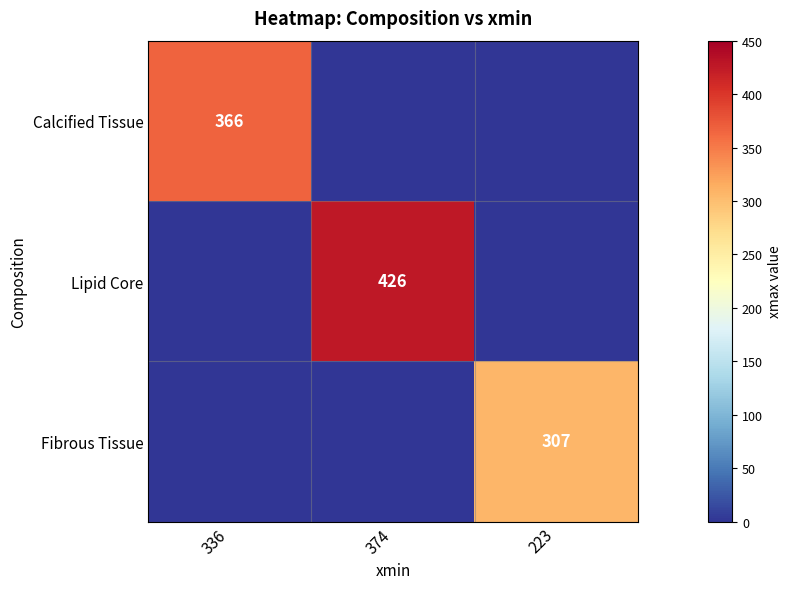

Between 374 and 223, which is larger?

374